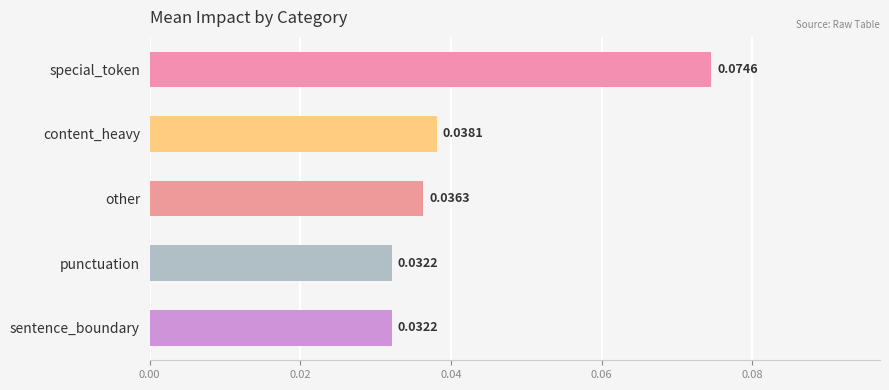

Which label corresponds to the largest value in the chart?

special_token